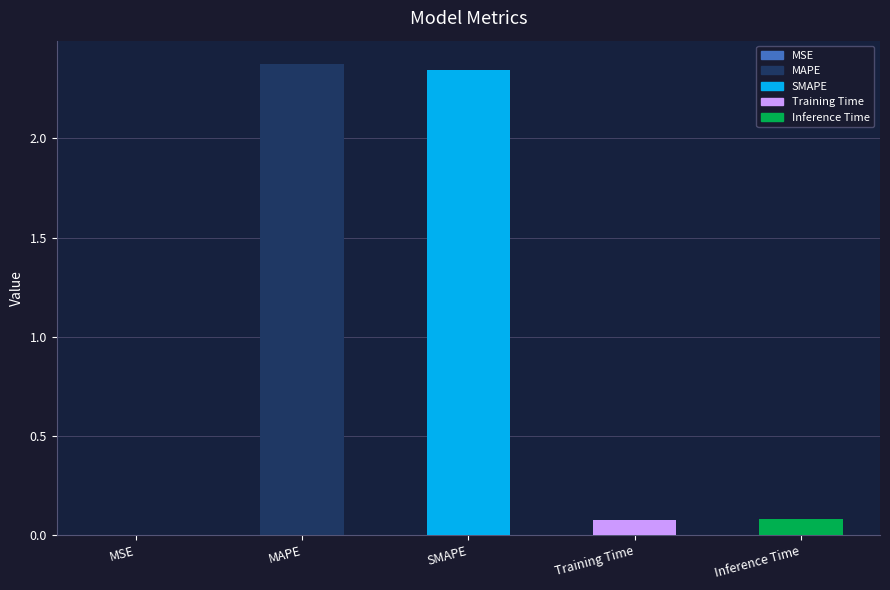

What is the average value?

1.0